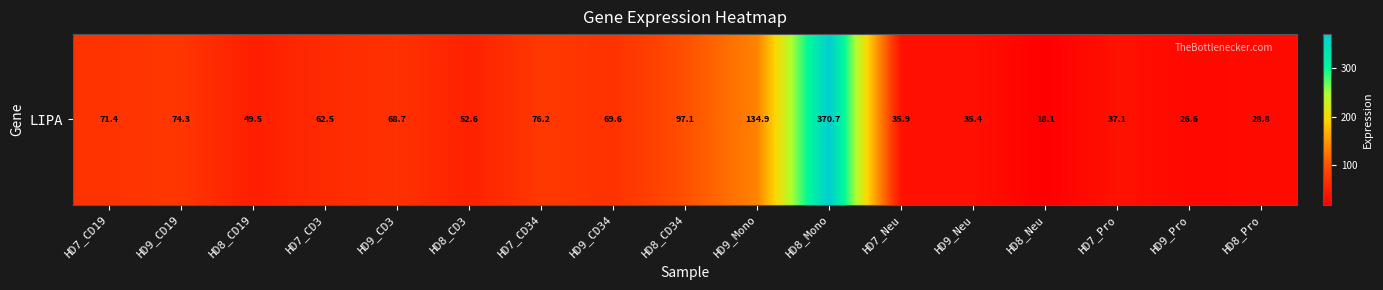

The value at HD8_CD19 is 80.0. True or false?

False